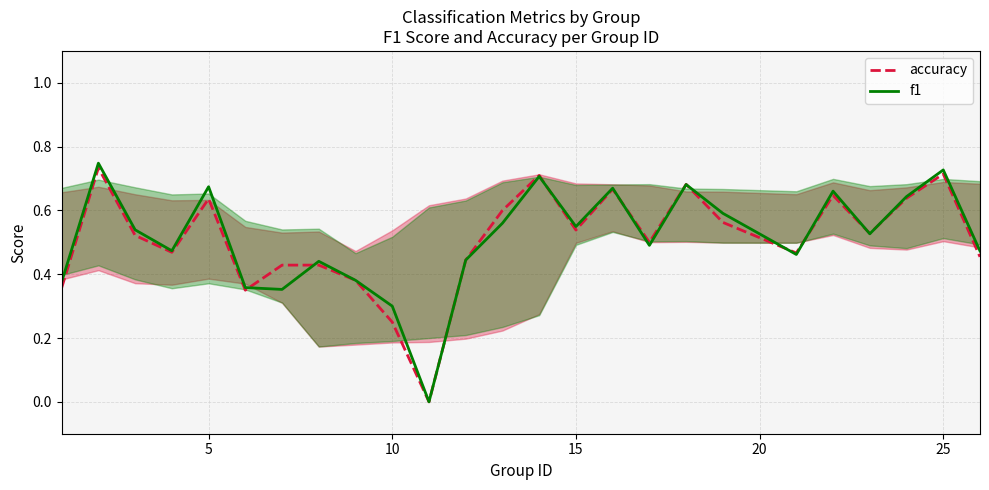

The value of f1 at 10 is 0.1. True or false?

False